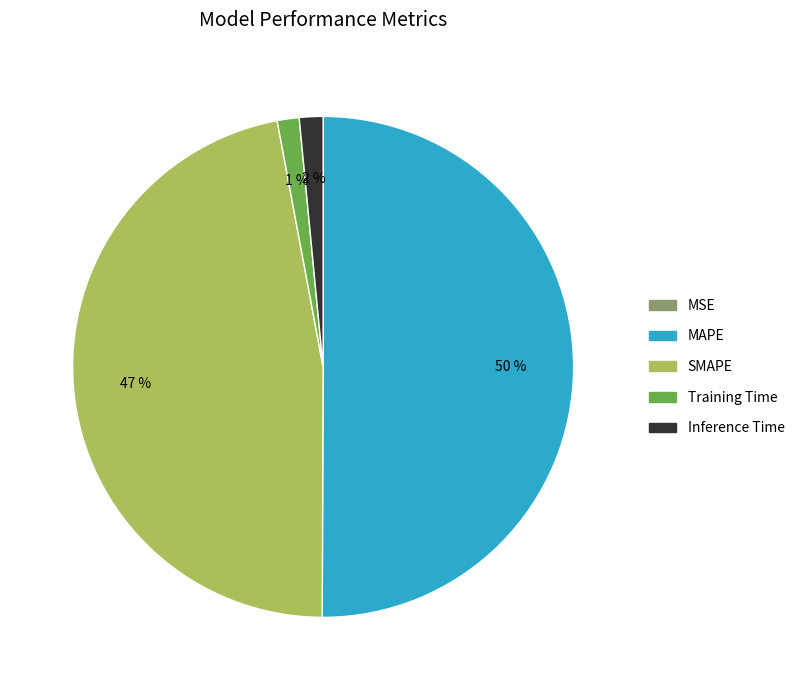

Is the sum of Inference Time and SMAPE greater than half?

No